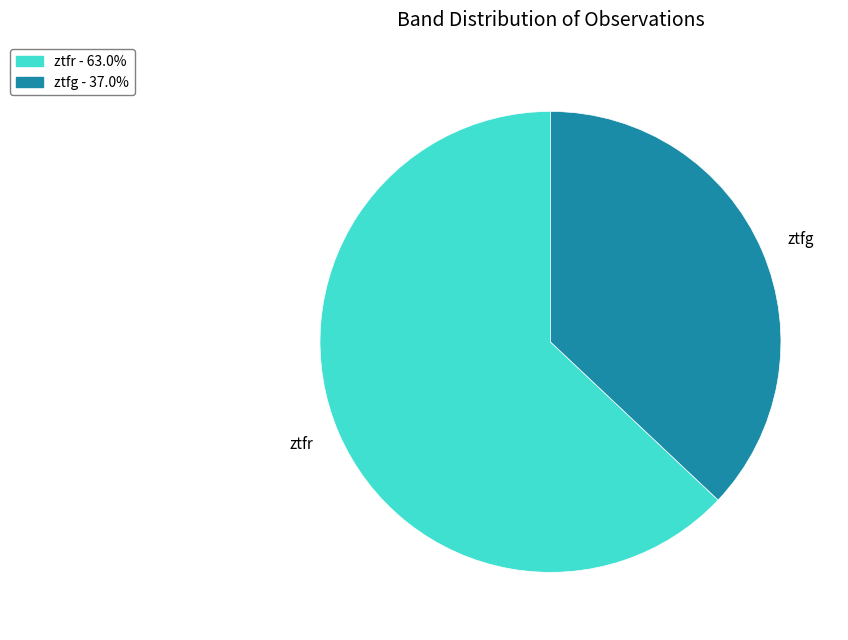

How many segments does this pie chart have?

2